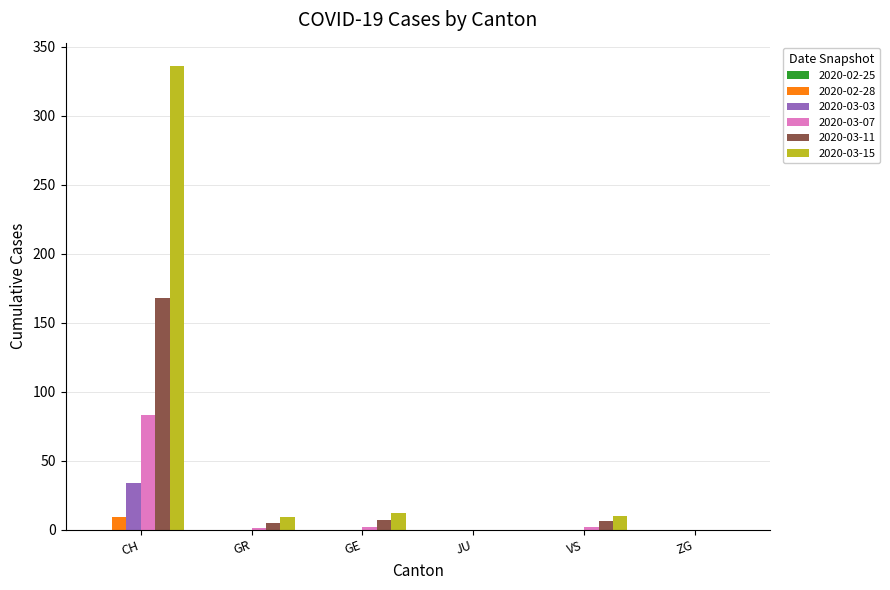

At which category is the sum across all series the highest?

CH